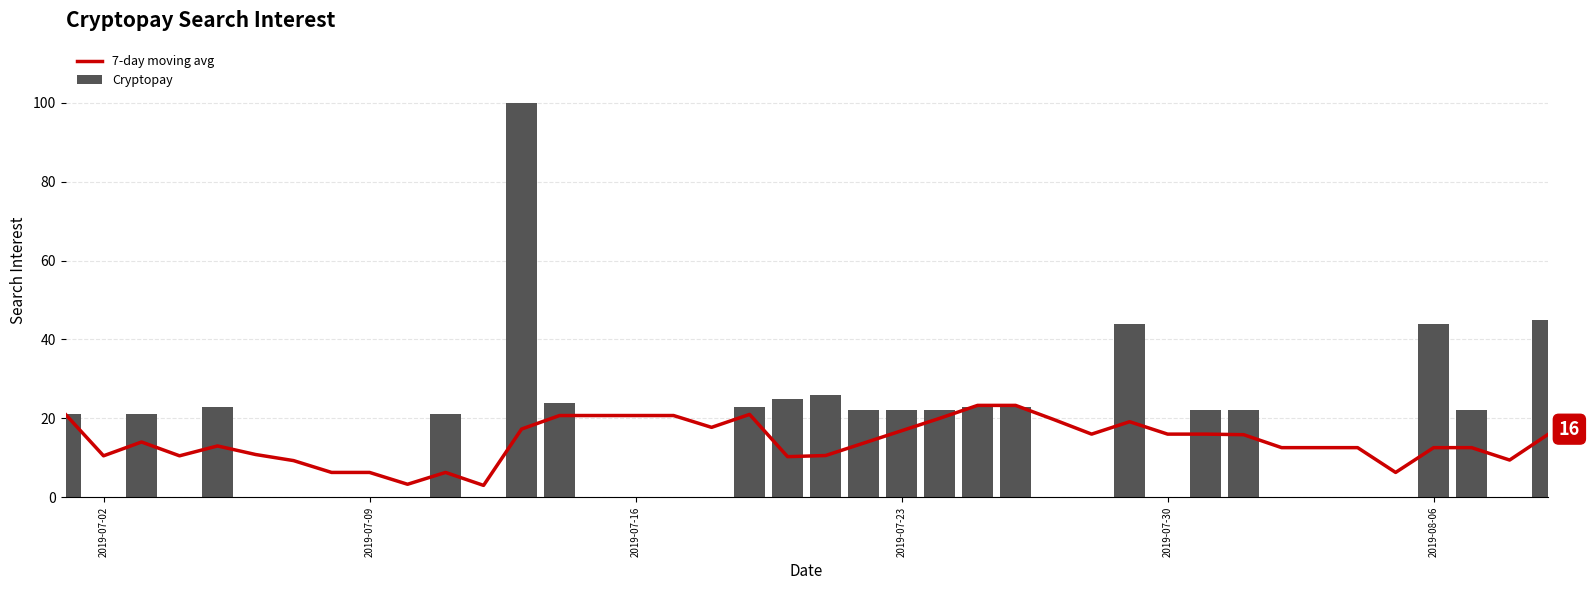

What are all the series names shown in the legend?

7-day moving avg, Cryptopay